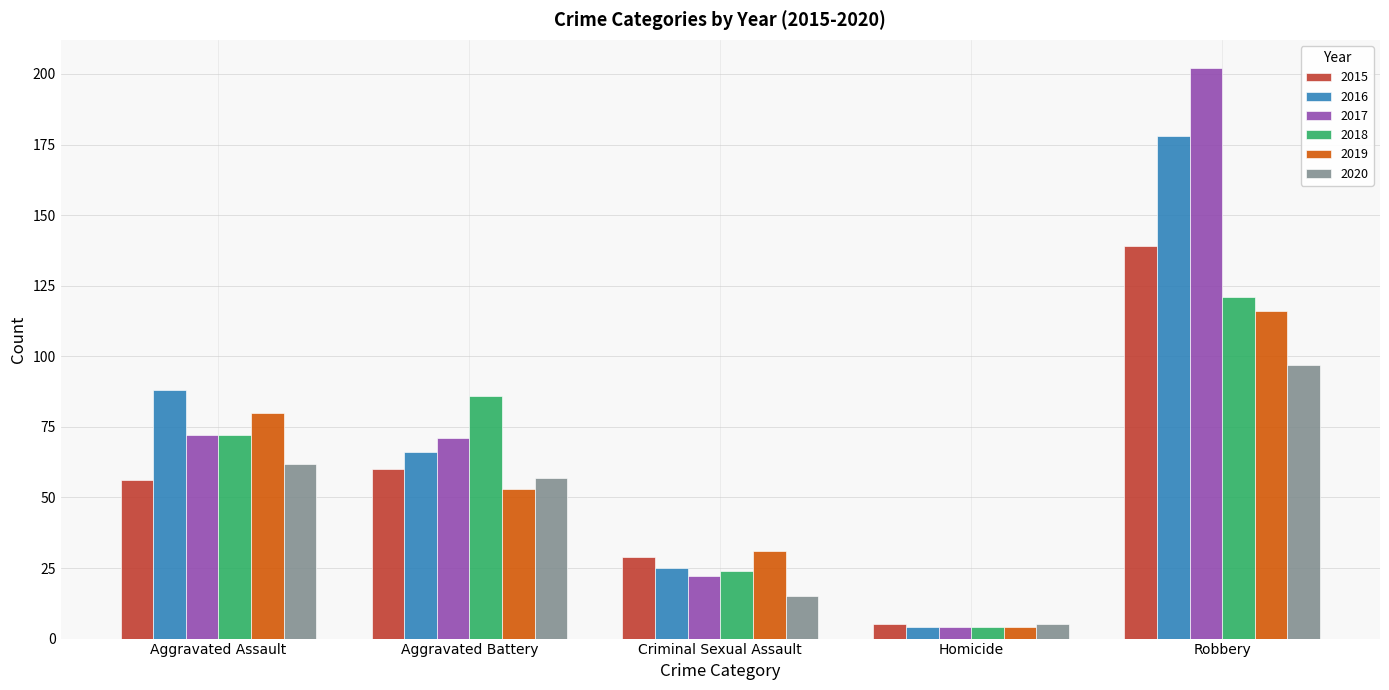

Are the bars grouped side by side (vs. stacked)?

Yes